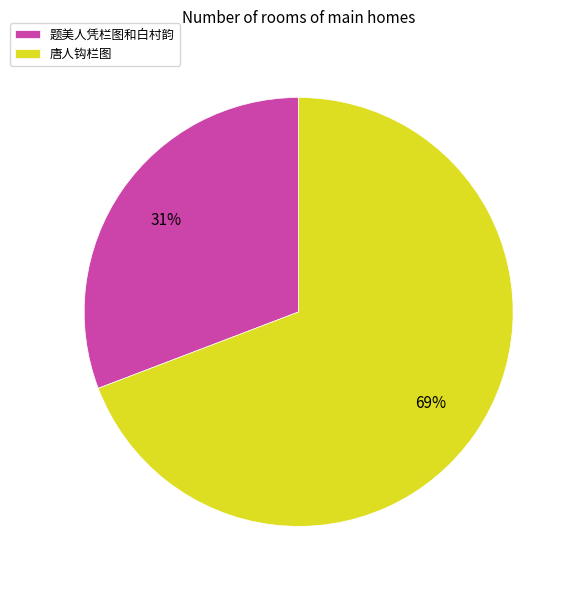

Do 唐人钩栏图 and 题美人凭栏图和白村韵 together represent more than half of the pie?

Yes